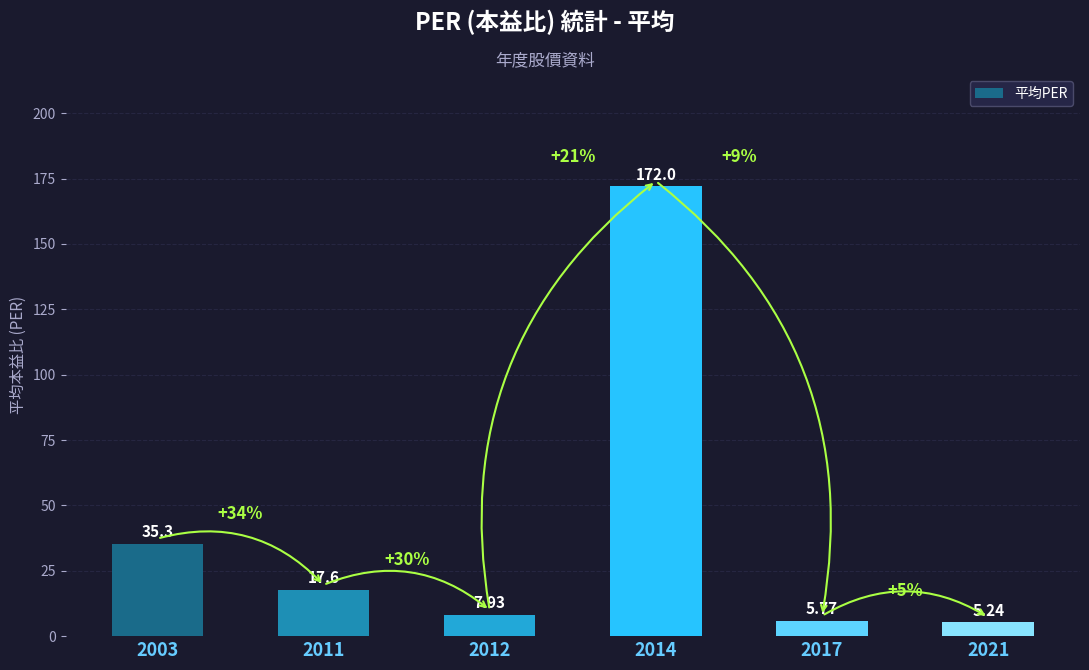

Between 2014 and 2012, which is larger?

2014